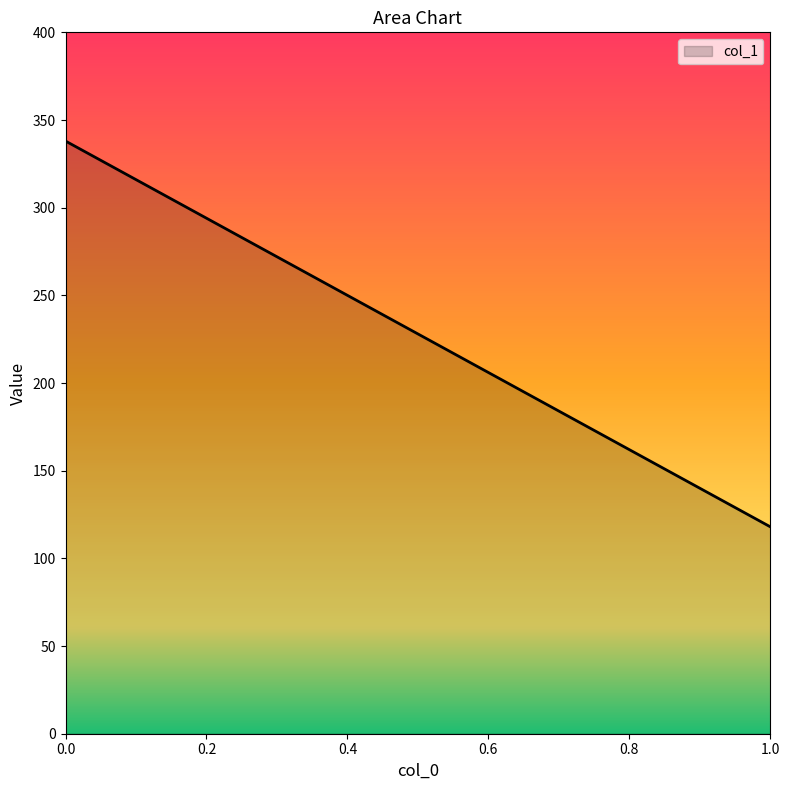

What value does the data have at 1.0?

118